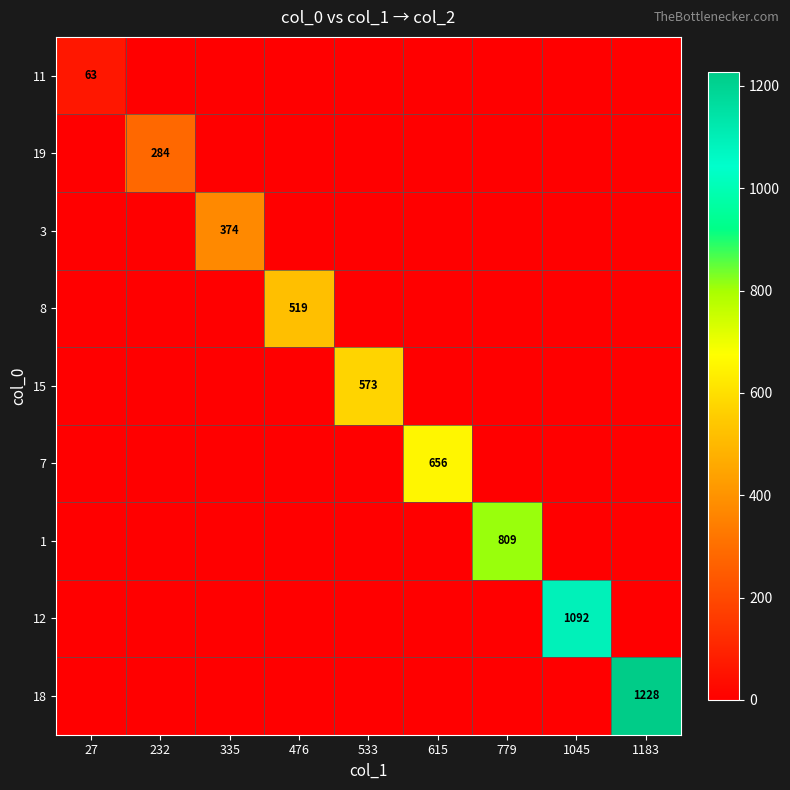

How many positive values does the 18 series have?

1